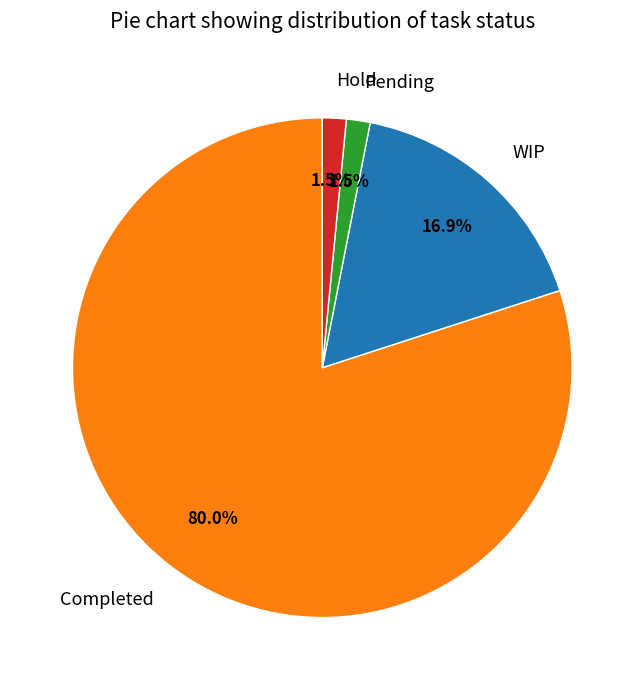

What percentage is NOT represented by WIP?

83.1%